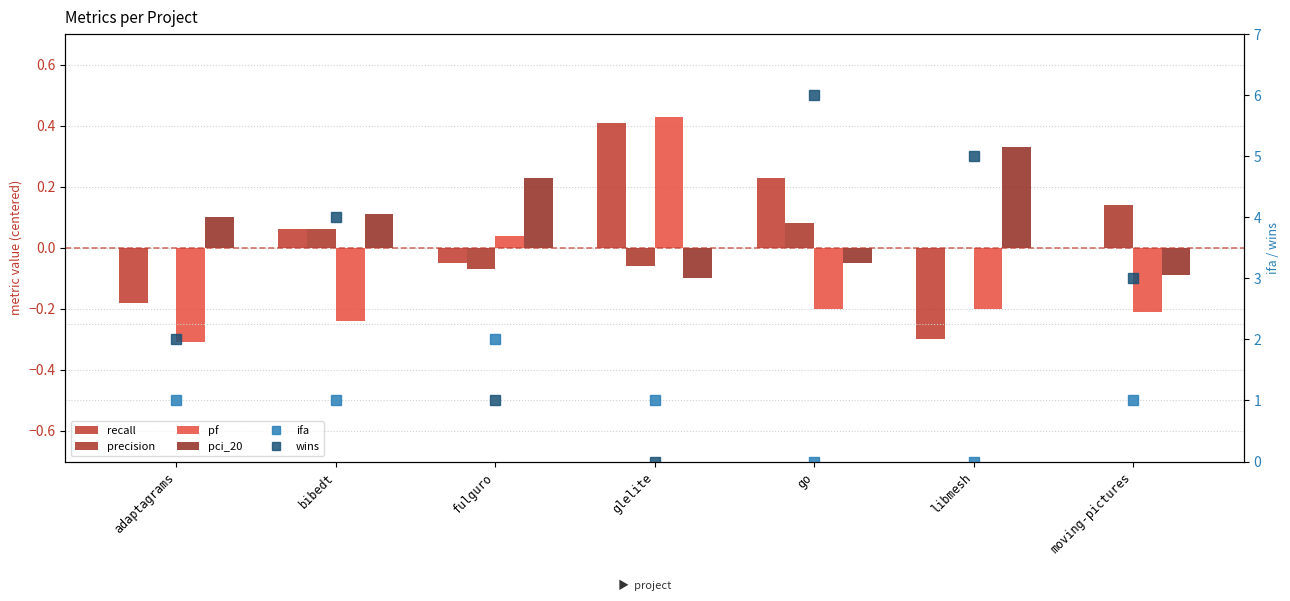

How many groups of bars are there?

7